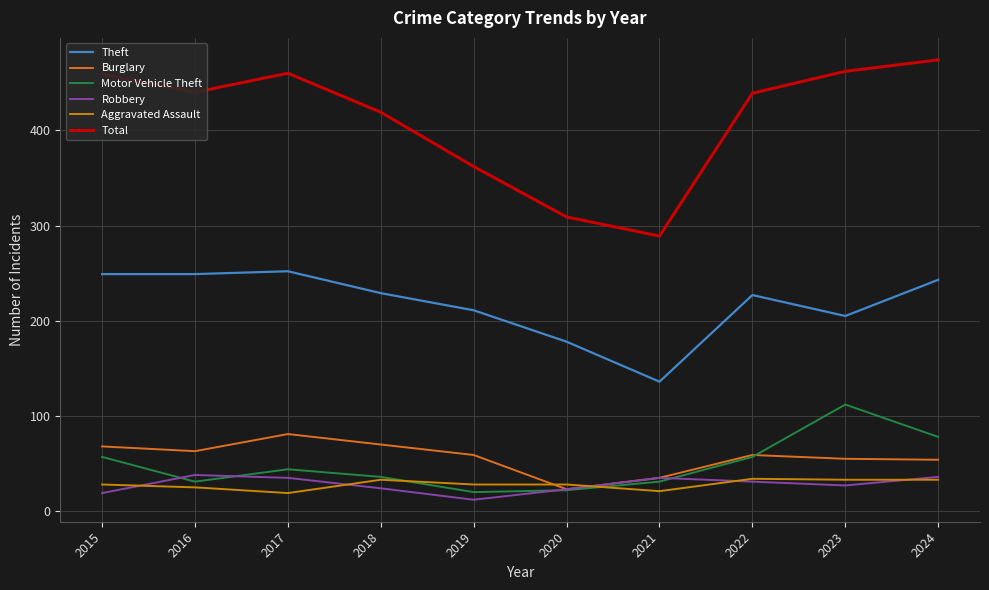

Which series changed the most between 2016 and 2020?

Total